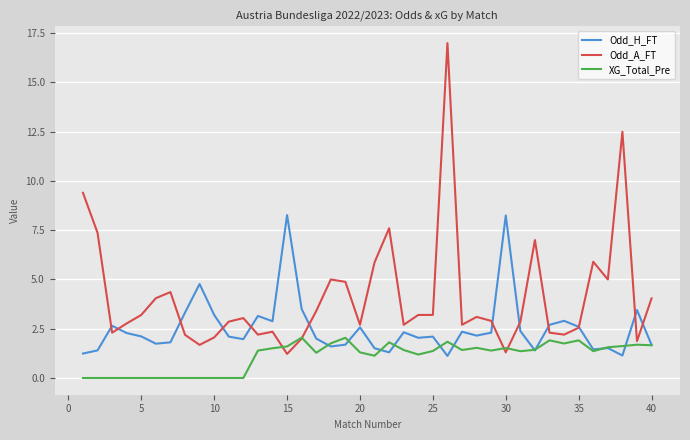

What is the lowest value of the Odd_H_FT series?

1.1